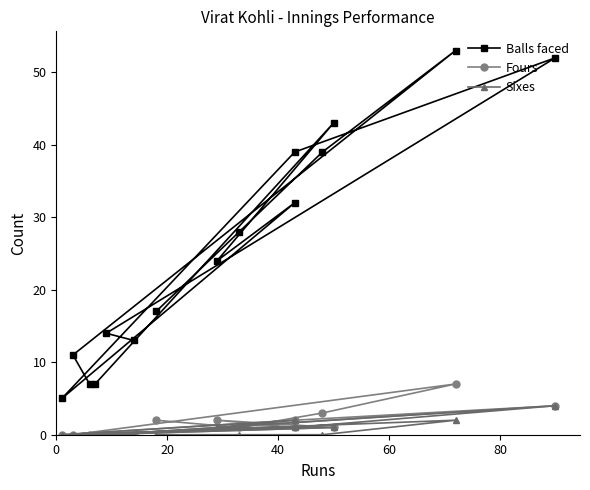

Count the Sixes values in the range 0 to 1.

12